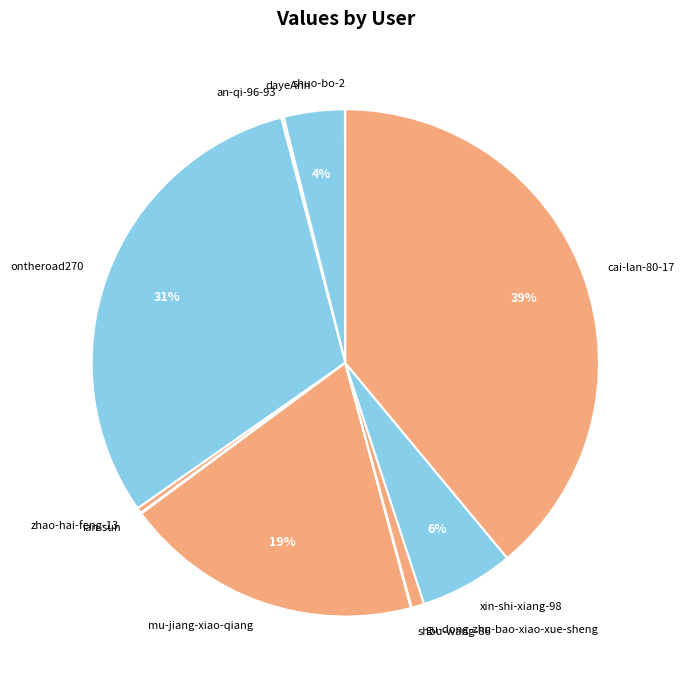

Which category has the biggest portion of the pie?

cai-lan-80-17